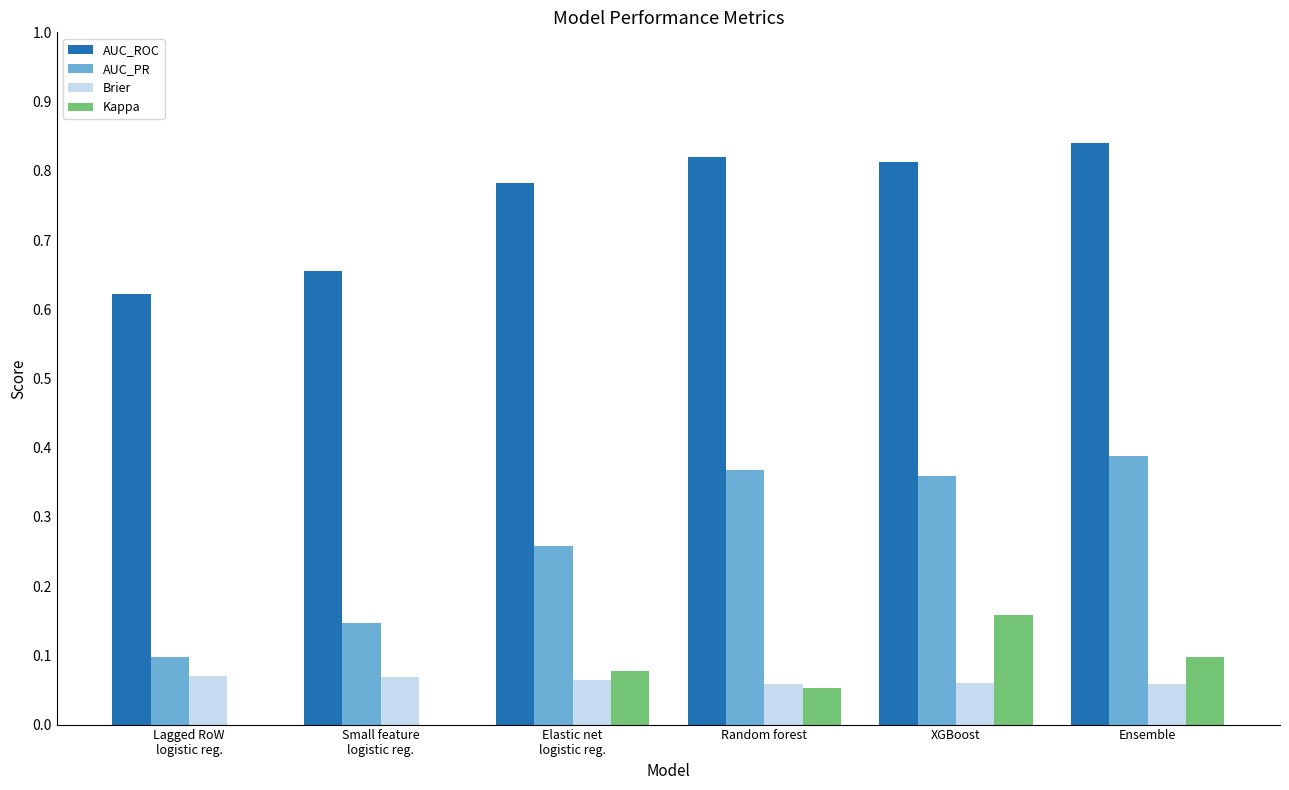

The value of Kappa at Ensemble is 0.0. True or false?

False